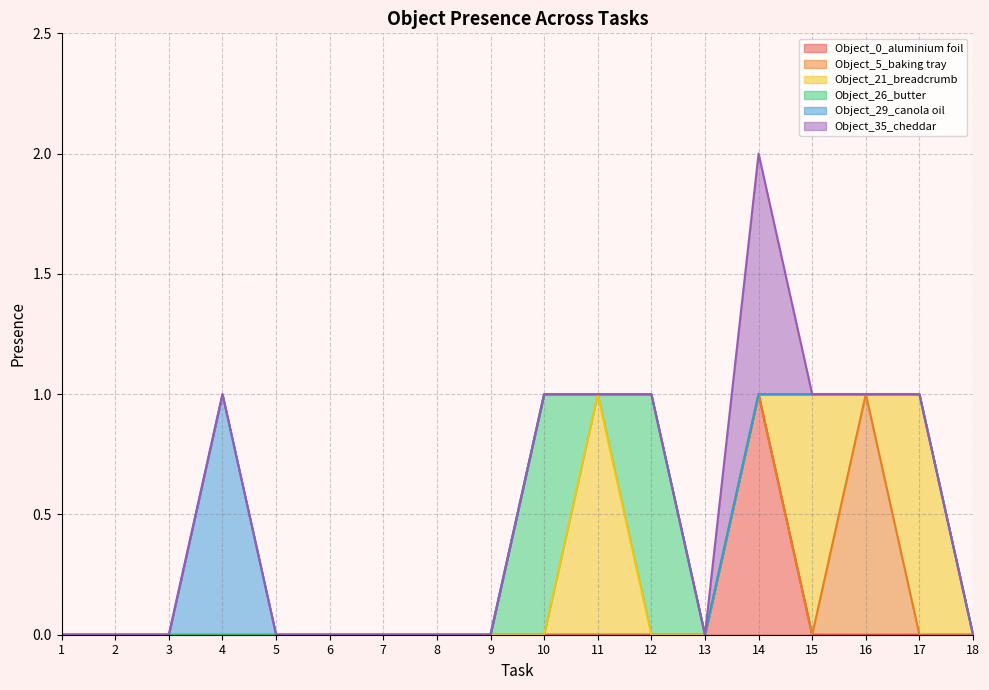

Reading right to left, extract all data points from this chart.

Object_0_aluminium foil: 18=0	17=0	16=0	15=0	14=1	13=0	12=0	11=0	10=0	9=0	8=0	7=0	6=0	5=0	4=0	3=0	2=0	1=0
Object_5_baking tray: 18=0	17=0	16=1	15=0	14=0	13=0	12=0	11=0	10=0	9=0	8=0	7=0	6=0	5=0	4=0	3=0	2=0	1=0
Object_21_breadcrumb: 18=0	17=1	16=0	15=1	14=0	13=0	12=0	11=1	10=0	9=0	8=0	7=0	6=0	5=0	4=0	3=0	2=0	1=0
Object_26_butter: 18=0	17=0	16=0	15=0	14=0	13=0	12=1	11=0	10=1	9=0	8=0	7=0	6=0	5=0	4=0	3=0	2=0	1=0
Object_29_canola oil: 18=0	17=0	16=0	15=0	14=0	13=0	12=0	11=0	10=0	9=0	8=0	7=0	6=0	5=0	4=1	3=0	2=0	1=0
Object_35_cheddar: 18=0	17=0	16=0	15=0	14=1	13=0	12=0	11=0	10=0	9=0	8=0	7=0	6=0	5=0	4=0	3=0	2=0	1=0